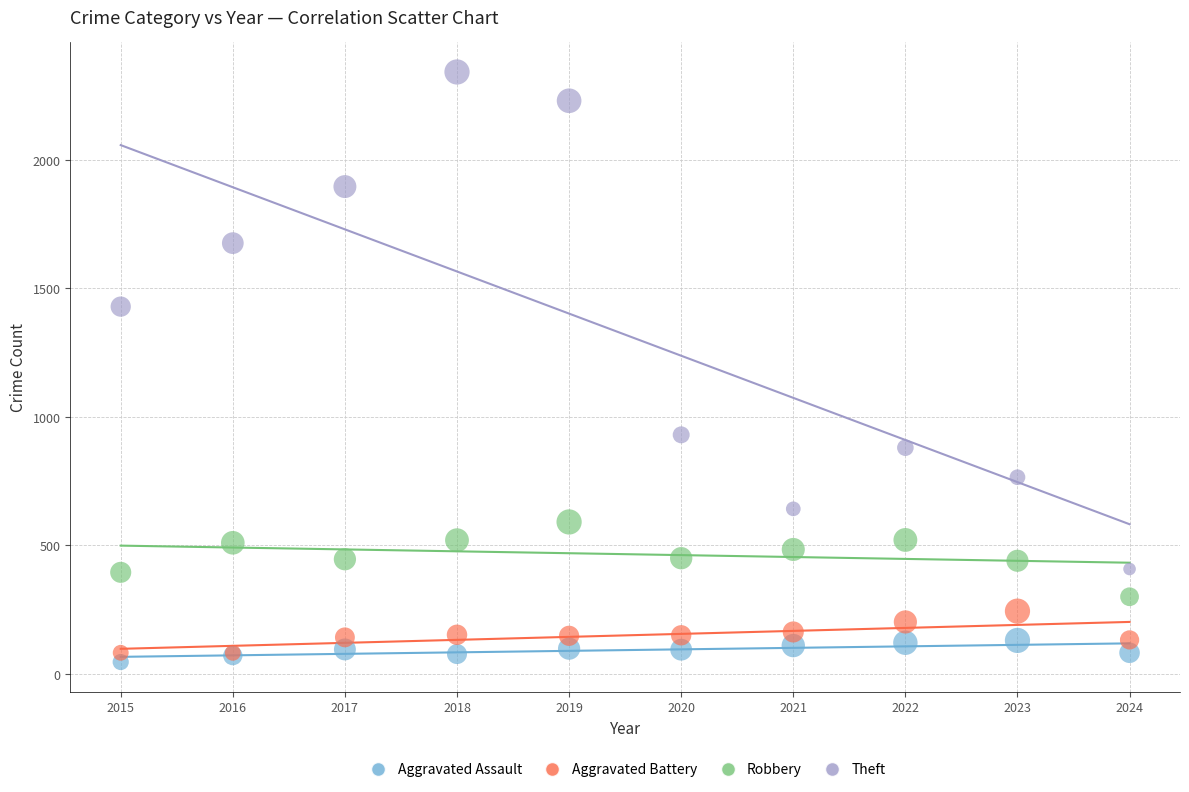

Which series contains the highest Y value?

Theft